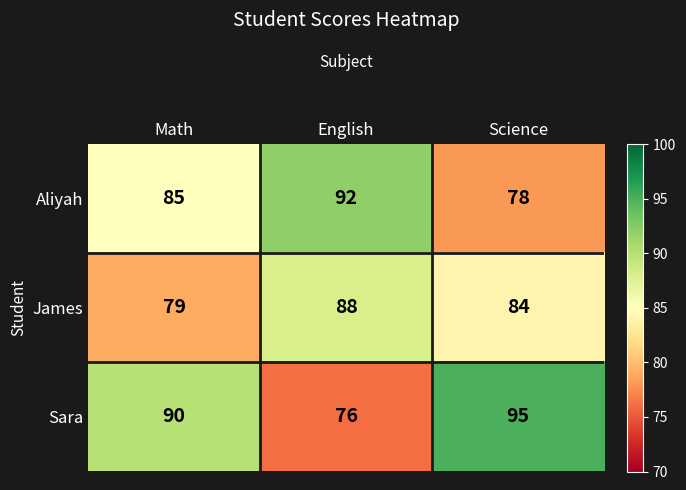

Between Math and English, which series saw the biggest shift?

Sara